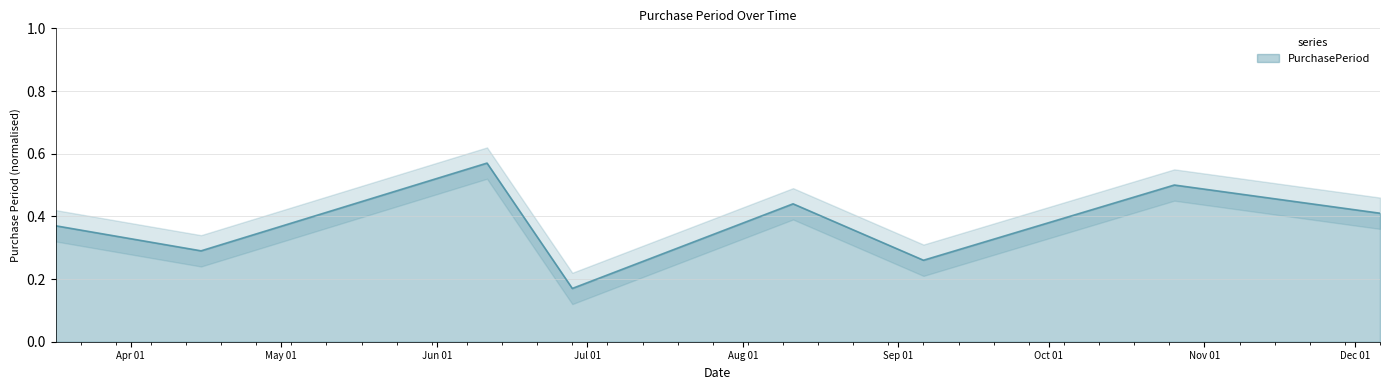

What is the change in value from 2016-04-15 to 2016-06-11?

+0.3